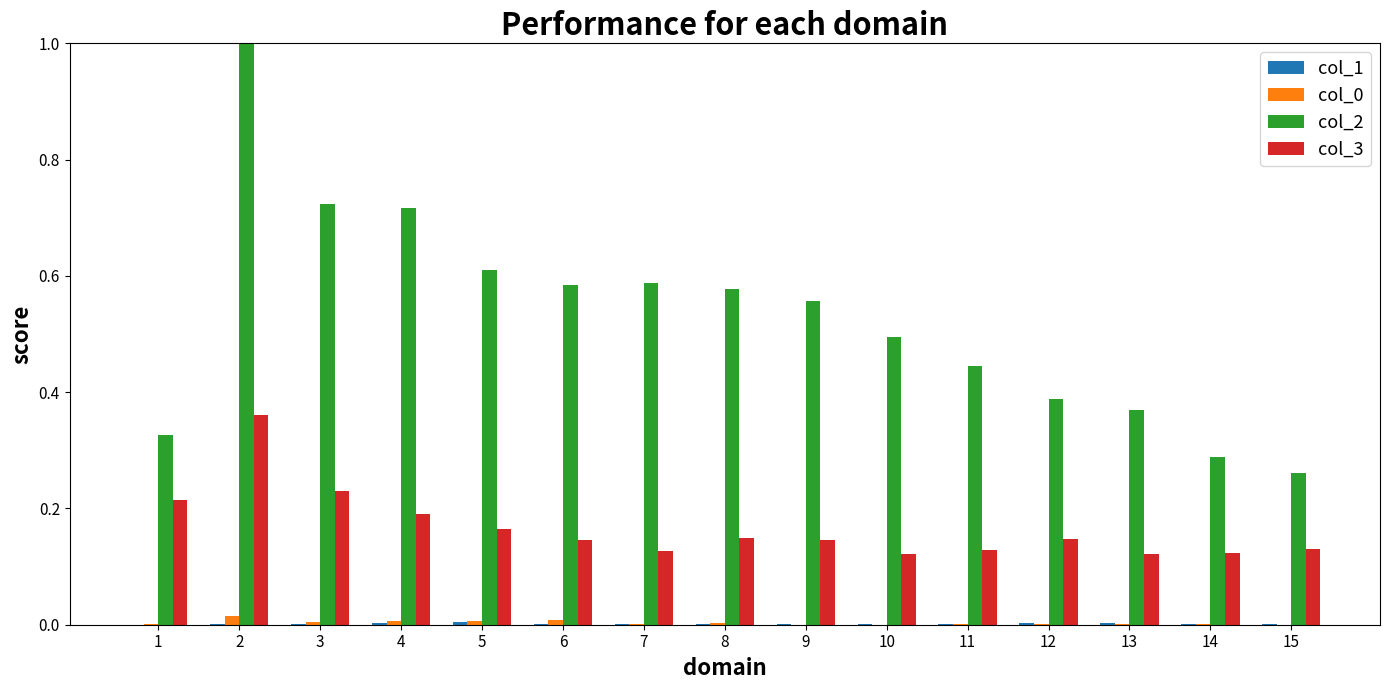

Is the value of col_2 at 7 greater than the value of col_0 at 2?

Yes